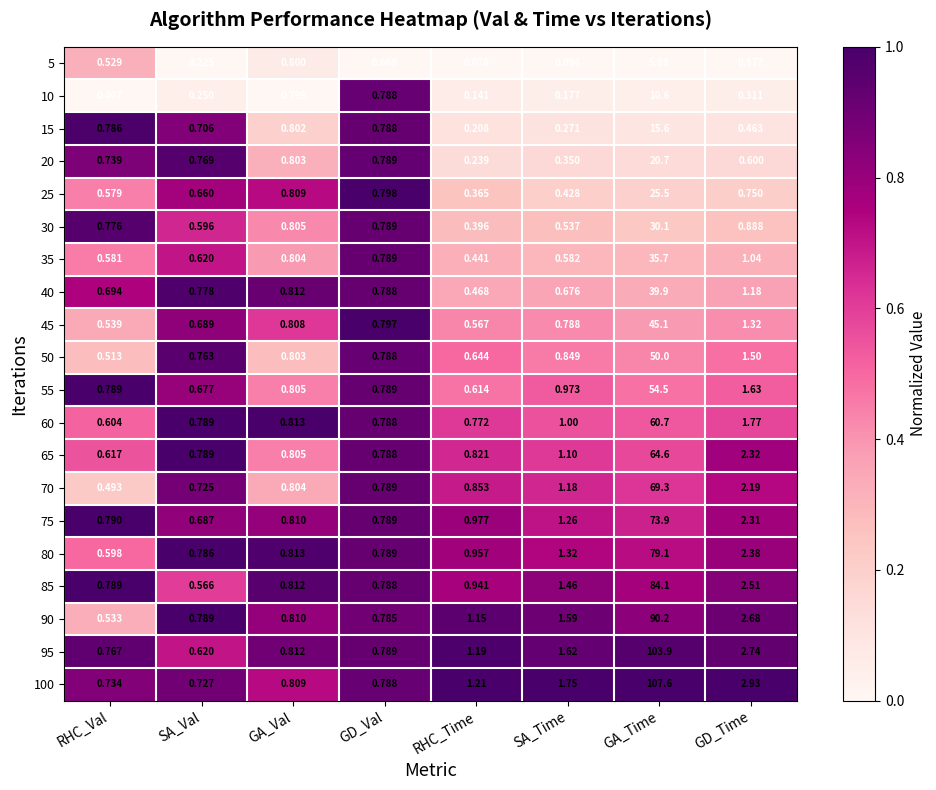

Which label corresponds to the smallest value in the chart?

RHC_Time